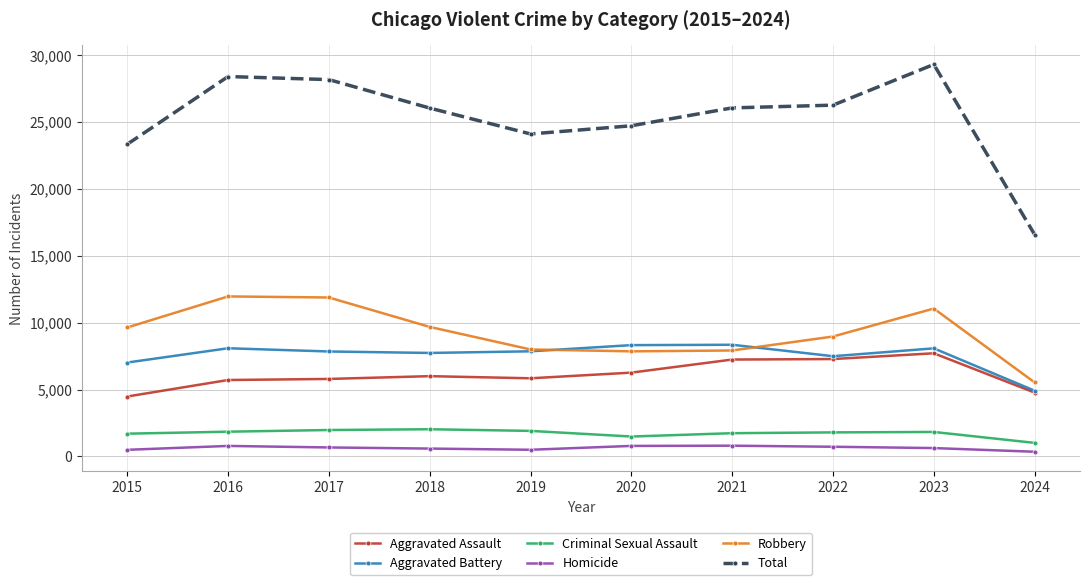

Rank the series at 2015 from lowest to highest value.

Homicide, Criminal Sexual Assault, Aggravated Assault, Aggravated Battery, Robbery, Total